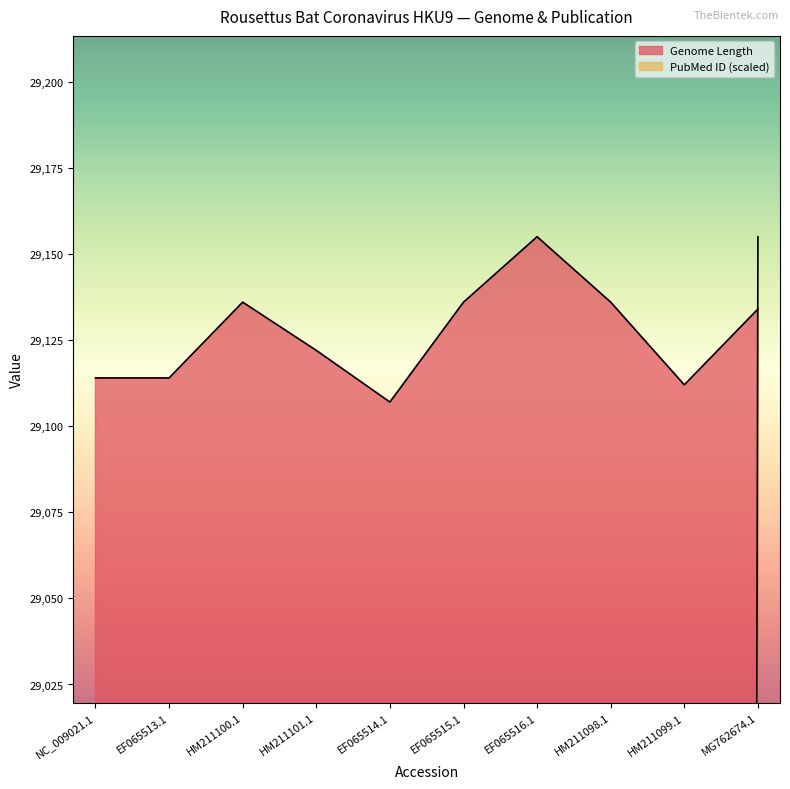

List the series in order of their overall mean, lowest first.

PubMed ID, Genome Length